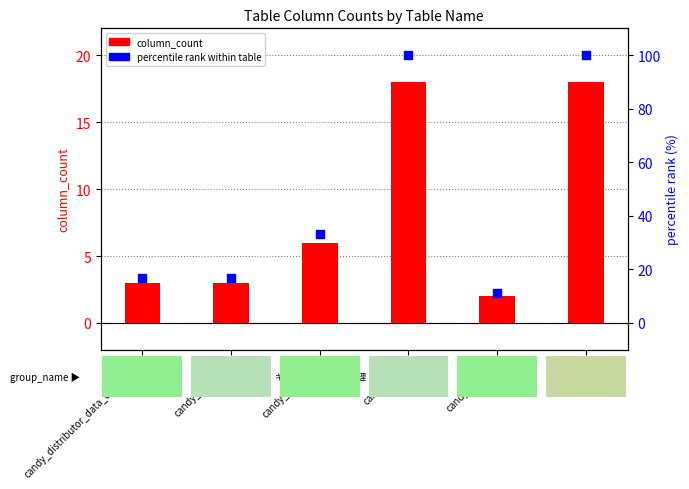

Which series has the widest spread of Y values?

percentile rank within table